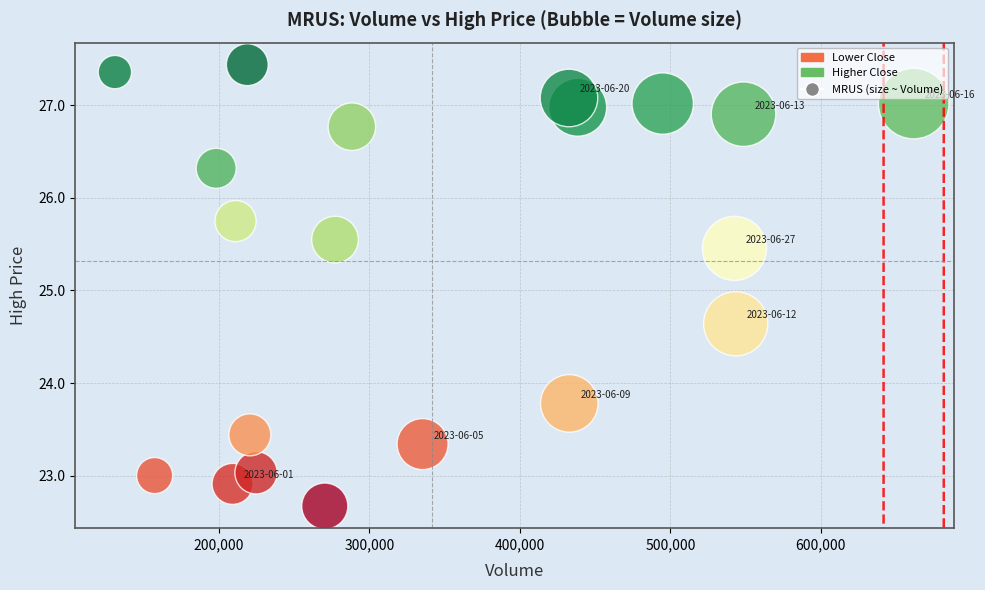

What Y value in the scatter plot is closest to 25?

24.6